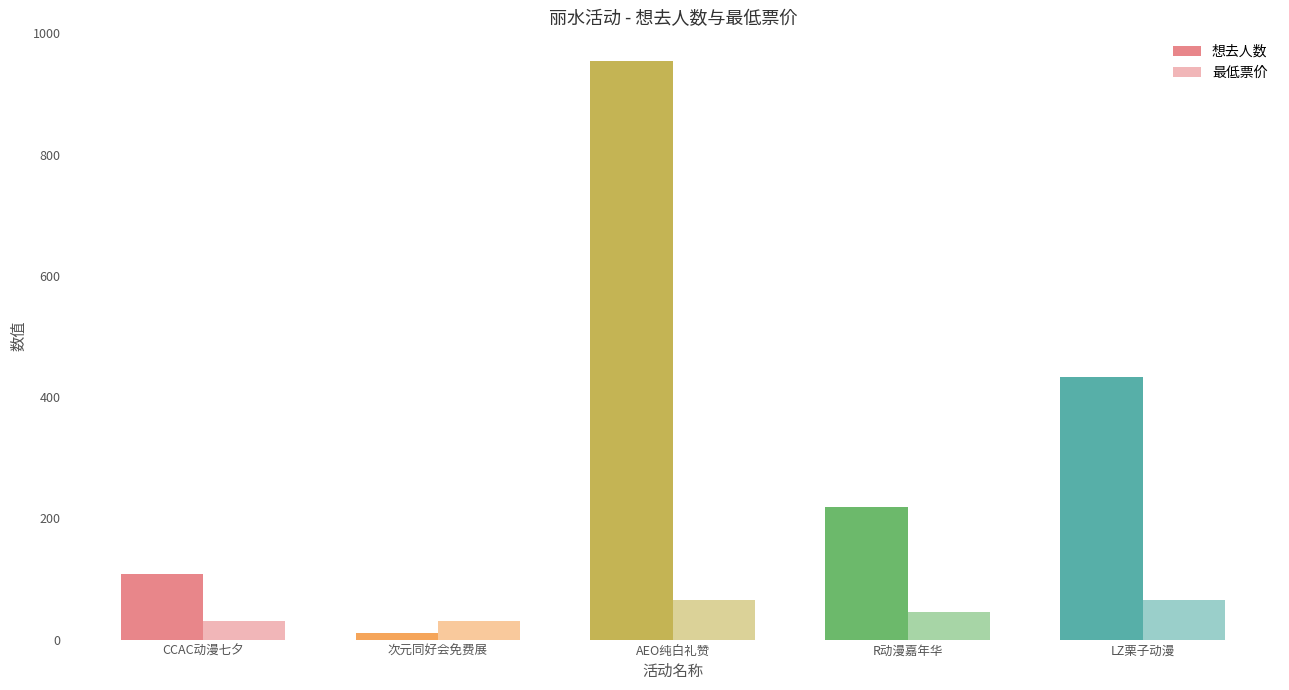

What is the spread (max minus min) of values at AEO纯白礼赞?

889.0